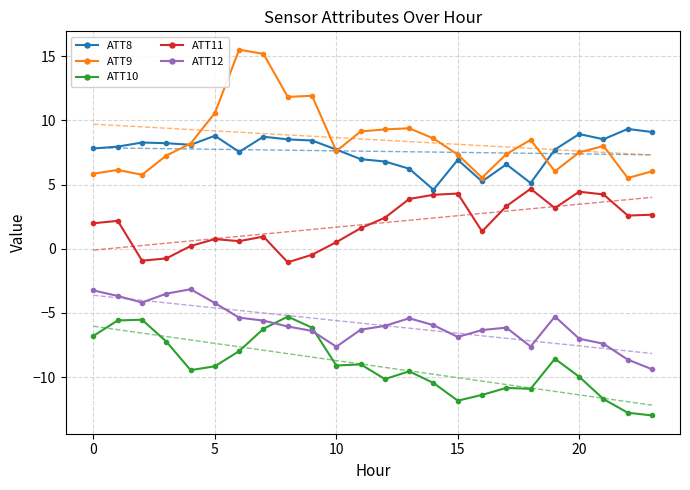

Reading left to right, transcribe all the data shown in this chart.

ATT8: 7.8	8.0	8.3	8.2	8.1	8.8	7.5	8.7	8.5	8.4	7.7	7.0	6.8	6.2	4.6	6.9	5.2	6.6	5.1	7.7	8.9	8.5	9.3	9.1
ATT9: 5.8	6.1	5.8	7.3	8.2	10.6	15.5	15.2	11.8	11.9	7.6	9.1	9.3	9.4	8.6	7.3	5.5	7.4	8.5	6.0	7.5	8.0	5.5	6.0
ATT10: -6.8	-5.6	-5.5	-7.2	-9.5	-9.2	-8.0	-6.2	-5.3	-6.1	-9.1	-9.0	-10.1	-9.5	-10.5	-11.8	-11.4	-10.8	-10.9	-8.6	-10.0	-11.7	-12.8	-13.0
ATT11: 2.0	2.2	-0.9	-0.7	0.2	0.8	0.6	1.0	-1.1	-0.5	0.5	1.6	2.4	3.9	4.2	4.3	1.4	3.3	4.7	3.2	4.4	4.2	2.6	2.7
ATT12: -3.2	-3.7	-4.2	-3.5	-3.2	-4.2	-5.4	-5.6	-6.1	-6.4	-7.6	-6.3	-6.0	-5.4	-5.9	-6.9	-6.3	-6.1	-7.6	-5.3	-7.0	-7.4	-8.6	-9.4